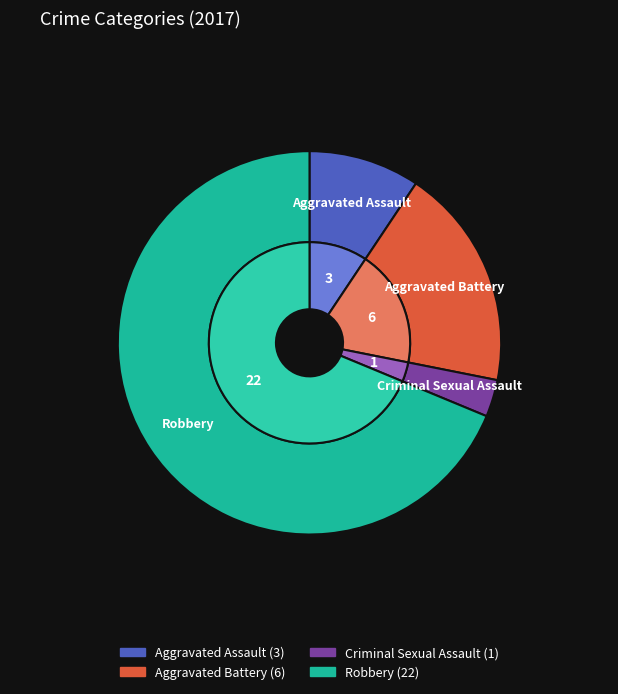

Which slice represents more than half of the pie?

Robbery